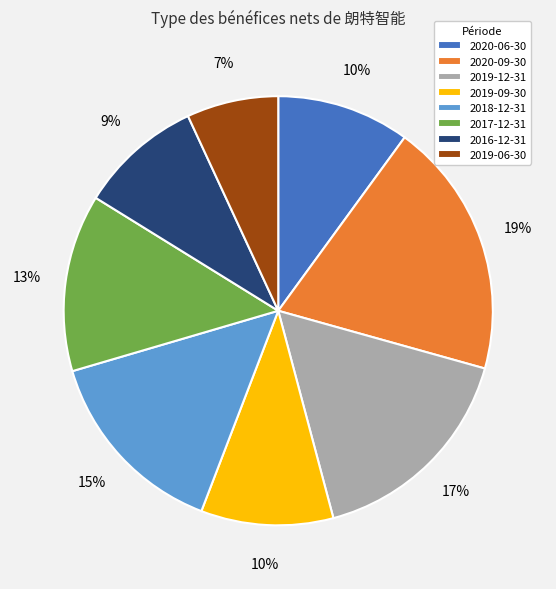

How many slices are in this pie chart?

8